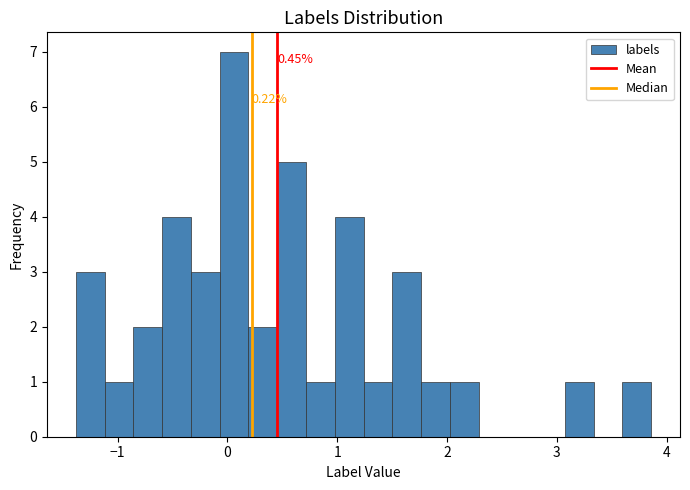

Around what value on the x-axis is the tallest bar? Give the approximate position of its centre, as read against the axis.

0.1